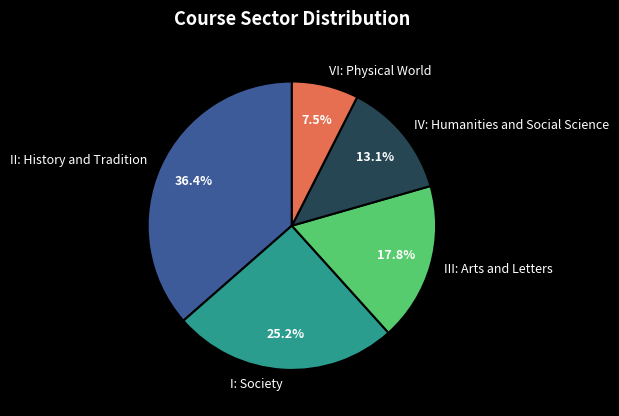

What percentage do I: Society and IV: Humanities and Social Science together represent?

38.3%